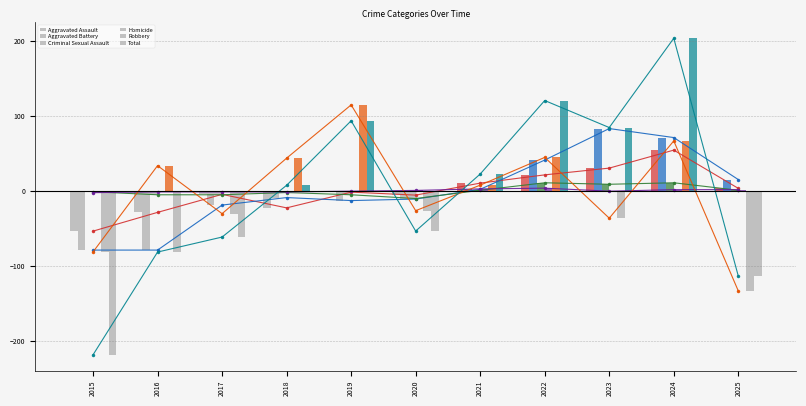

Reading left to right, transcribe all the data shown in this chart.

Aggravated Assault: -53.9	-28.9	-4.9	-22.9	-1.9	-5.9	10.1	21.1	30.1	54.1	3.1
Aggravated Battery: -79.2	-79.2	-19.2	-9.2	-13.2	-11.2	1.8	40.8	82.8	70.8	14.8
Criminal Sexual Assault: -1.5	-5.5	-5.5	-2.5	-5.5	-10.5	0.5	10.5	8.5	10.5	0.5
Homicide: -2.6	-1.6	-1.6	-1.6	-0.6	0.4	2.4	3.4	-0.6	1.4	1.4
Robbery: -81.6	33.4	-30.6	43.4	114.4	-26.6	7.4	44.4	-36.6	66.4	-133.6
Total: -218.8	-81.8	-61.8	7.2	93.2	-53.8	22.2	120.2	84.2	203.2	-113.8